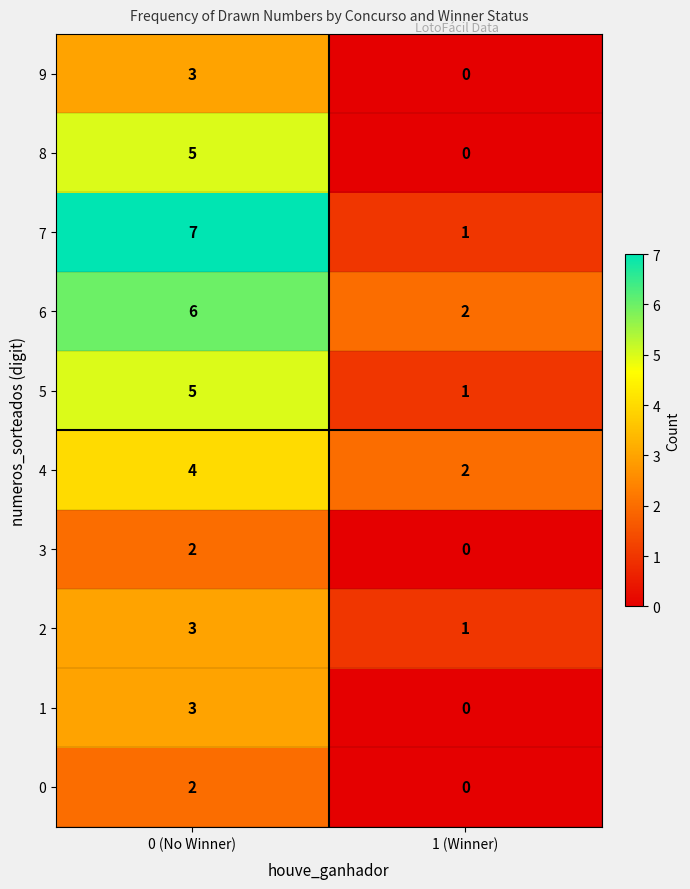

Which label corresponds to the smallest value in the chart?

1 (Winner)